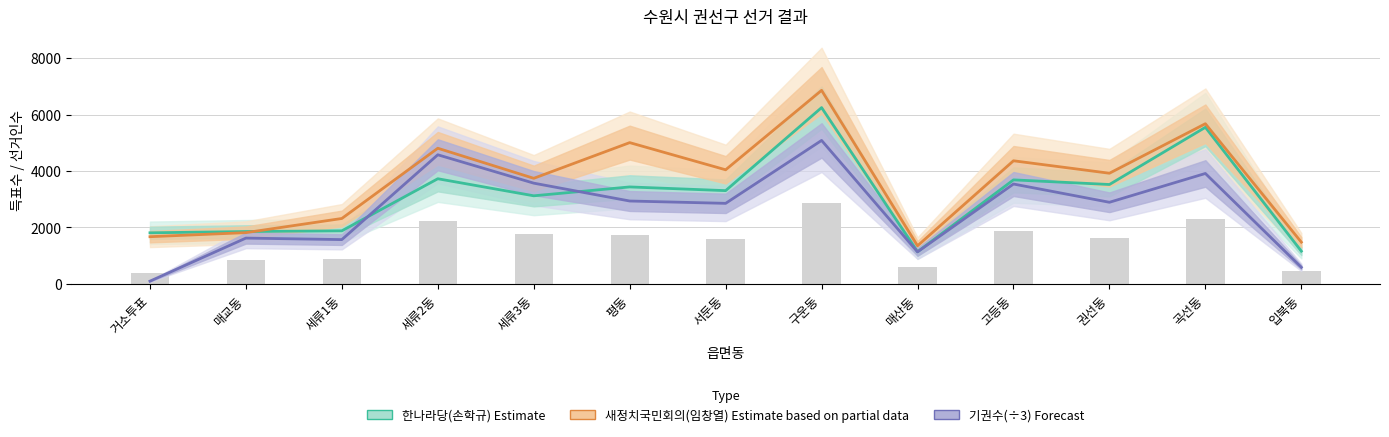

Rank the series by their average value, from lowest to highest.

기권수(÷3) — Forecast, 한나라당(손학규) — Estimate, 새정치국민회의(임창열) — Estimate based on partial data